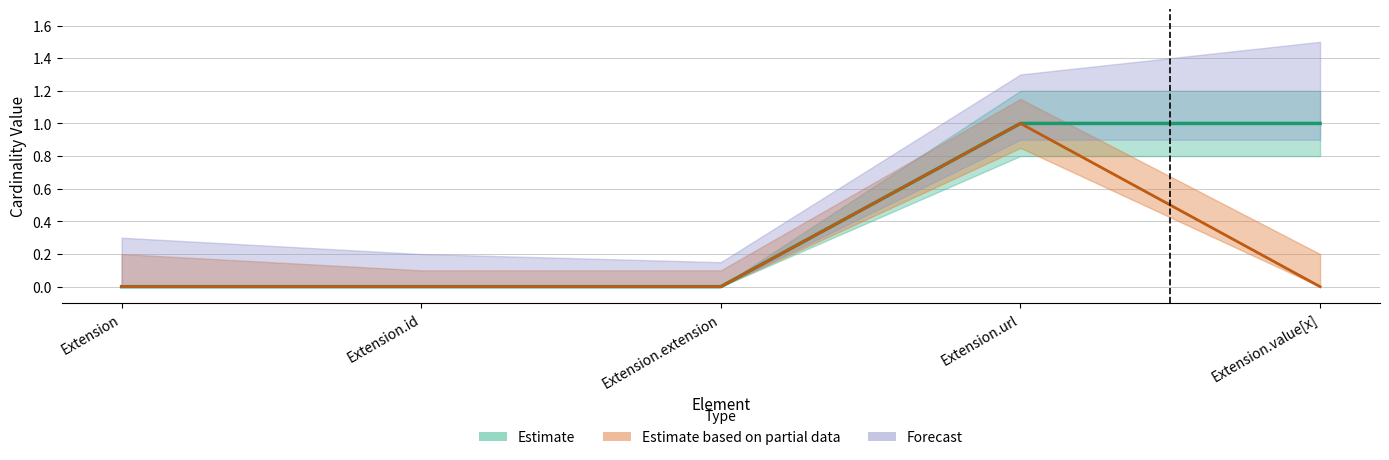

Between Extension.id and Extension.url, which is larger?

Extension.url